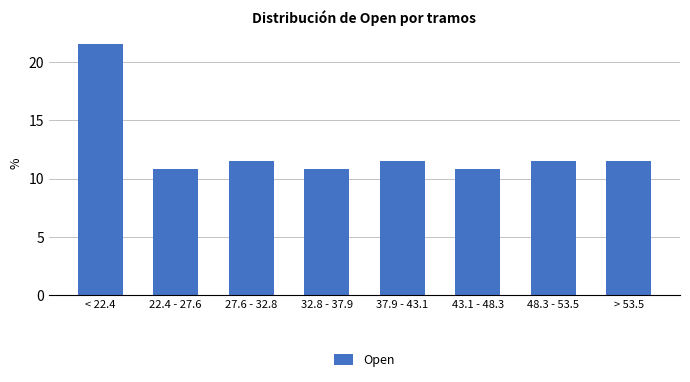

Reading left to right, list all the values displayed in this chart.

21.6	10.8	11.5	10.8	11.5	10.8	11.5	11.5